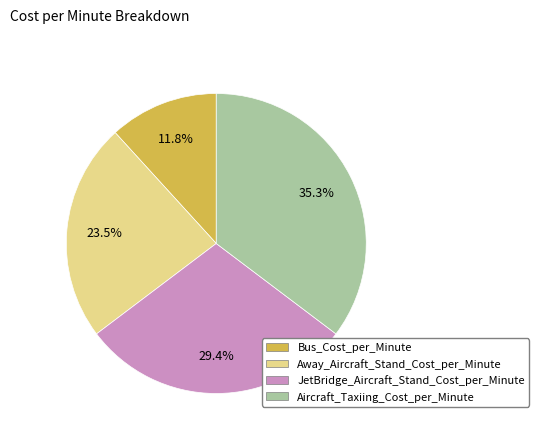

To the nearest percent, what is the difference between the largest and smallest slice percentages?

24%